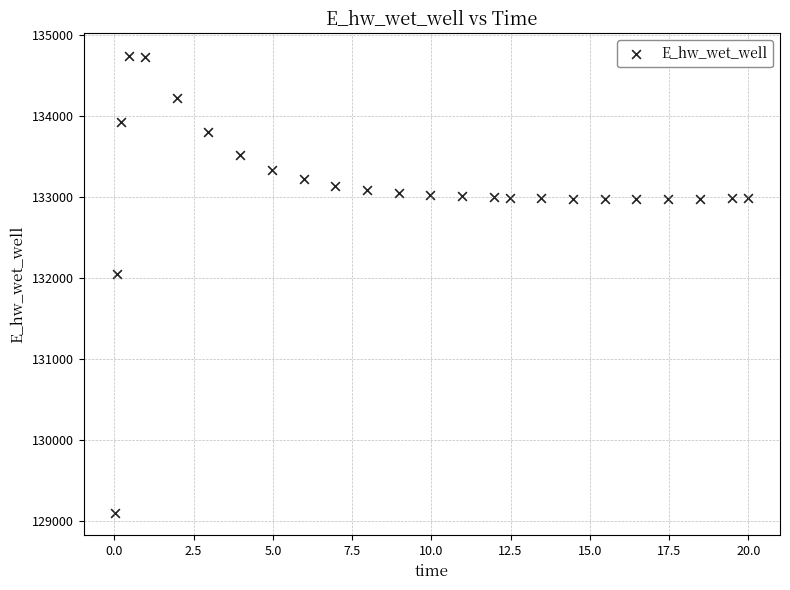

What Y value in the scatter plot is closest to 131923?

132046.1